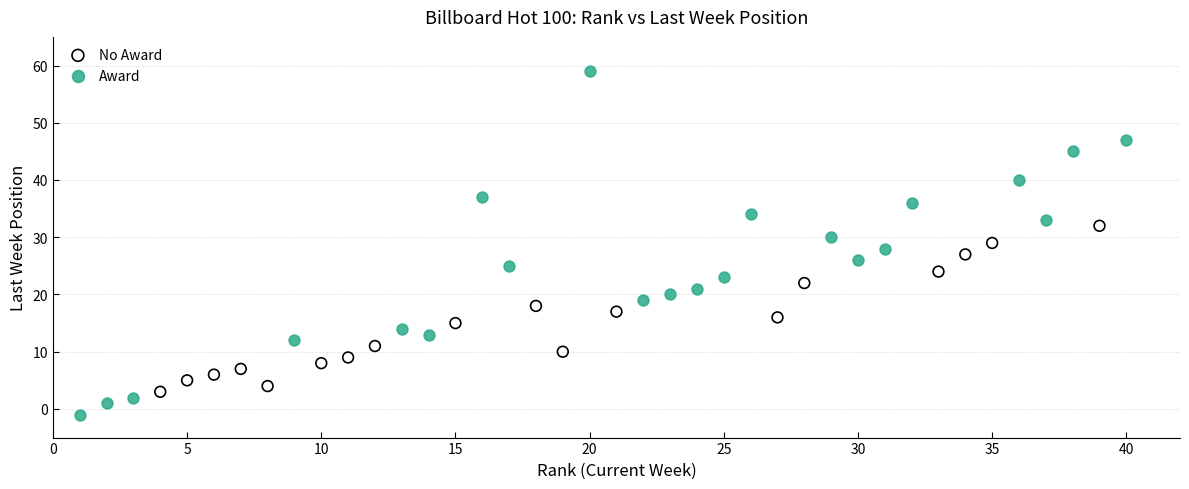

Which series has the largest Y range (max minus min)?

Award